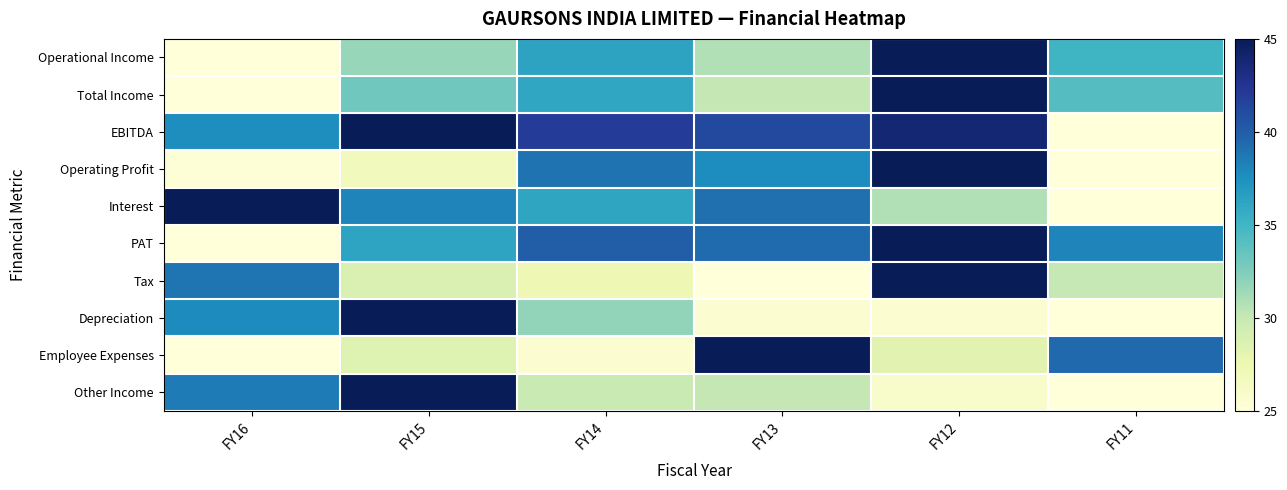

What is the difference between the highest and lowest values at FY12?

19.4